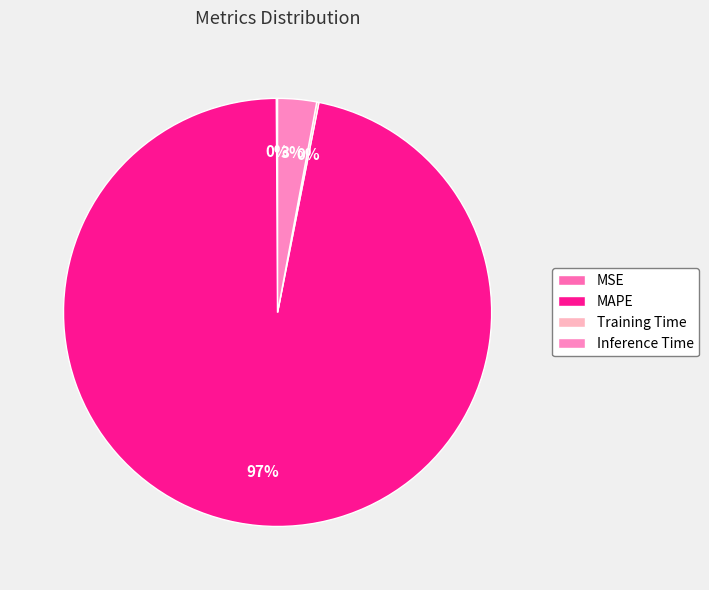

How much of the chart is everything except MSE?

99.9%